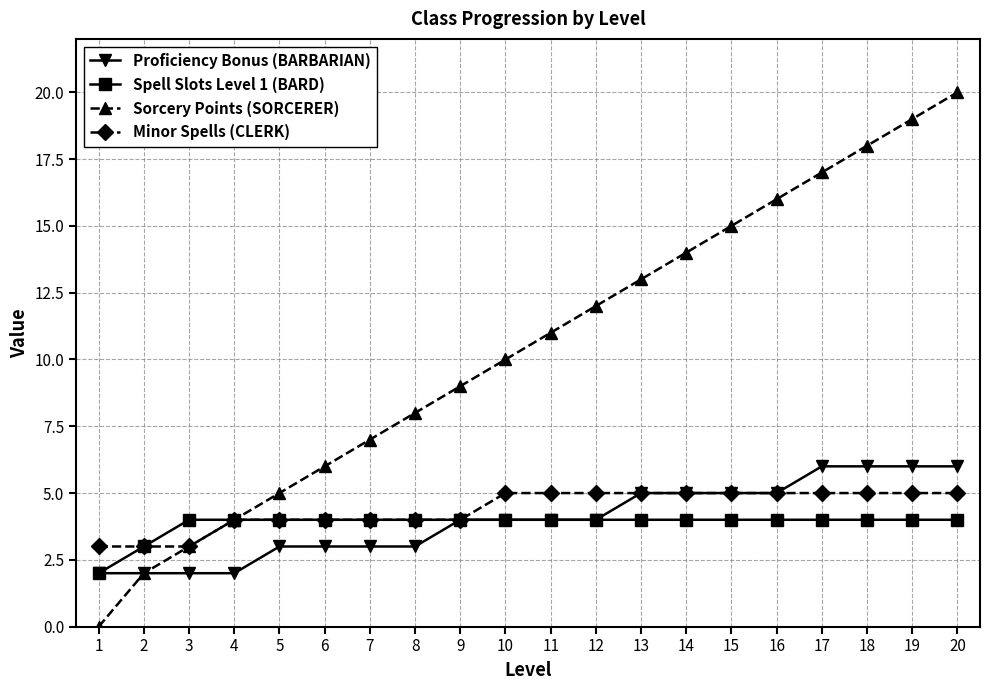

Which series has the largest range (max minus min)?

Sorcery Points (SORCERER)